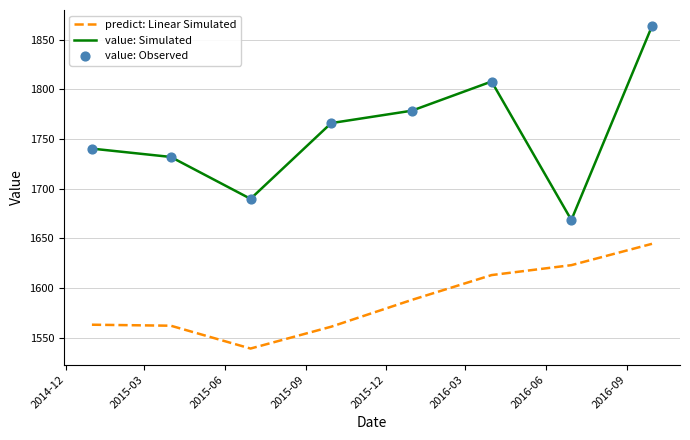

True or false: predict: Linear Simulated and value: Simulated intersect in this chart.

False